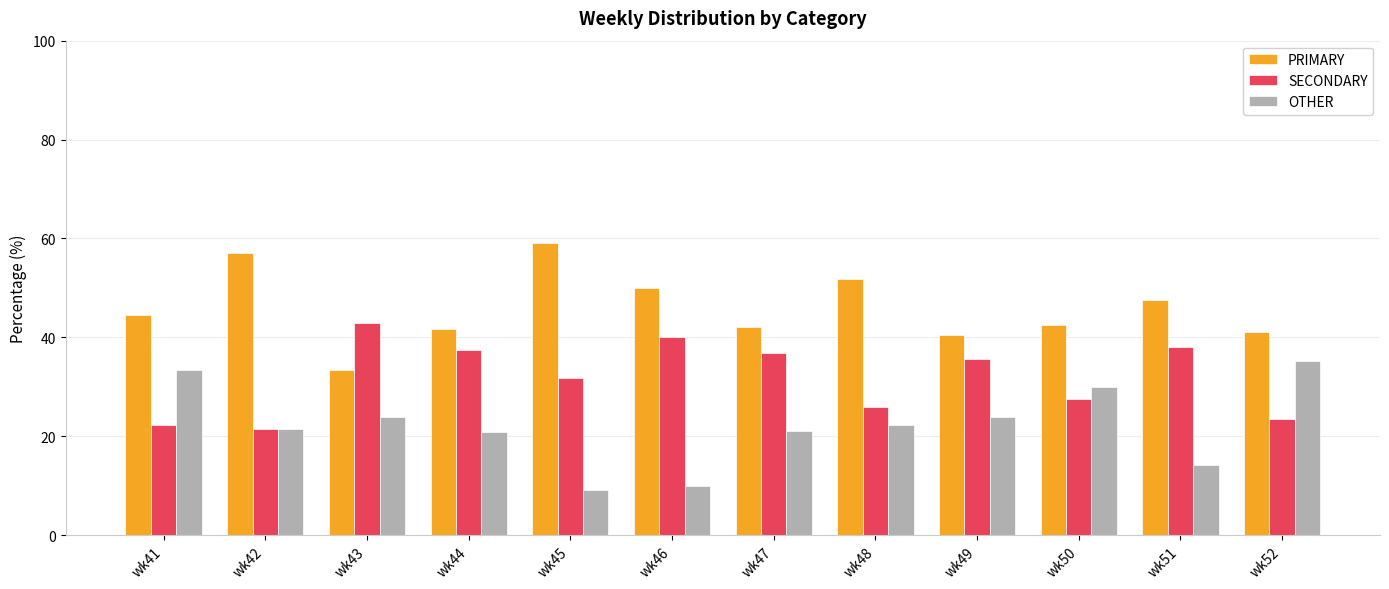

What is the approximate value of PRIMARY at wk45?

59.1